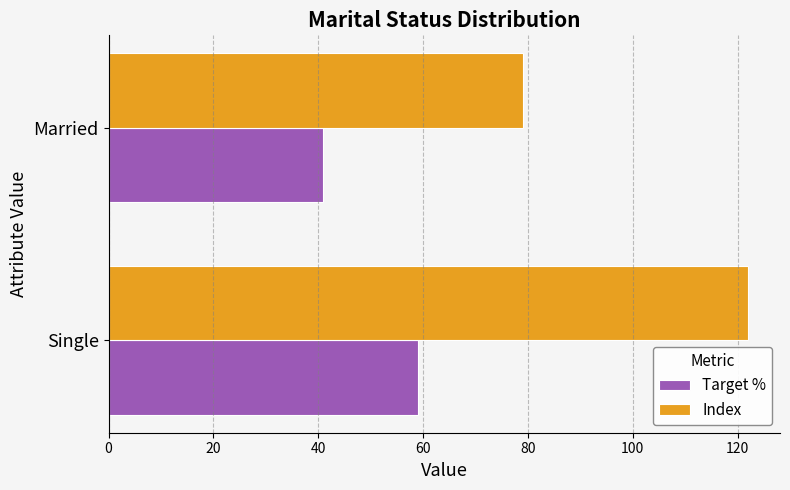

Where is Index nearest to the value 100?

Married